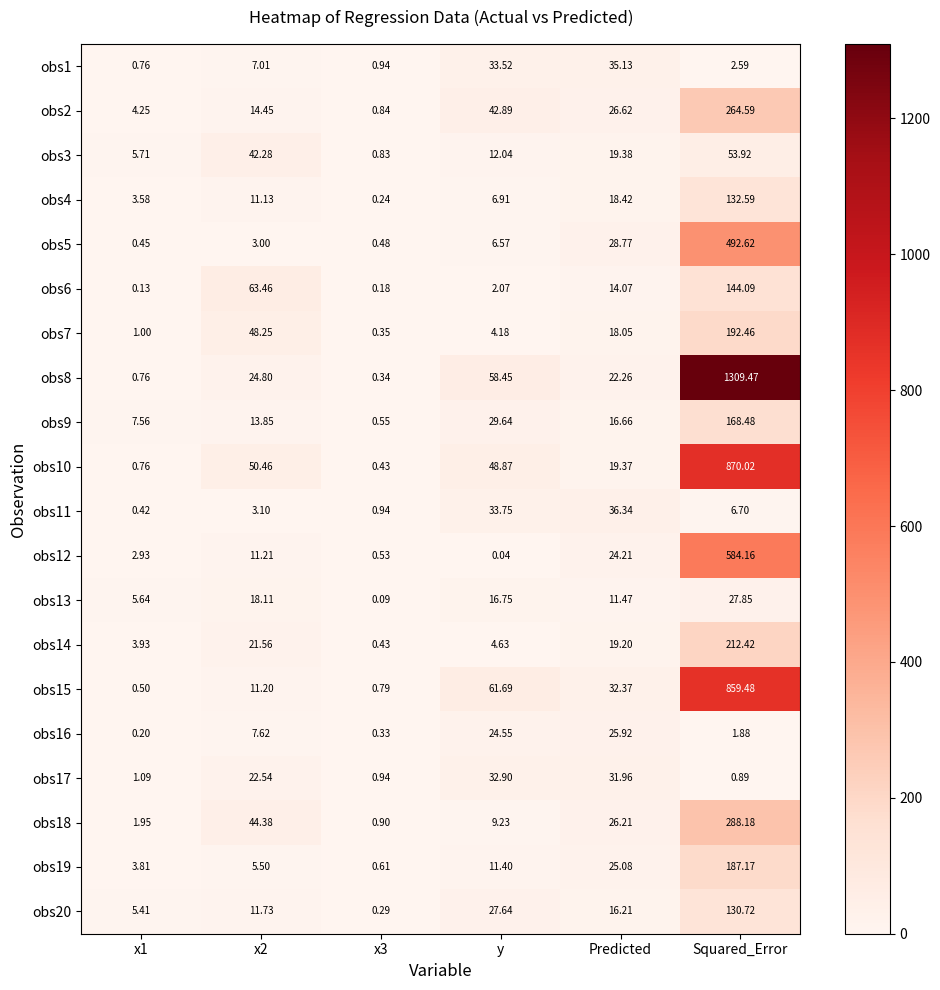

Between x3 and y, which series saw the biggest shift?

obs15